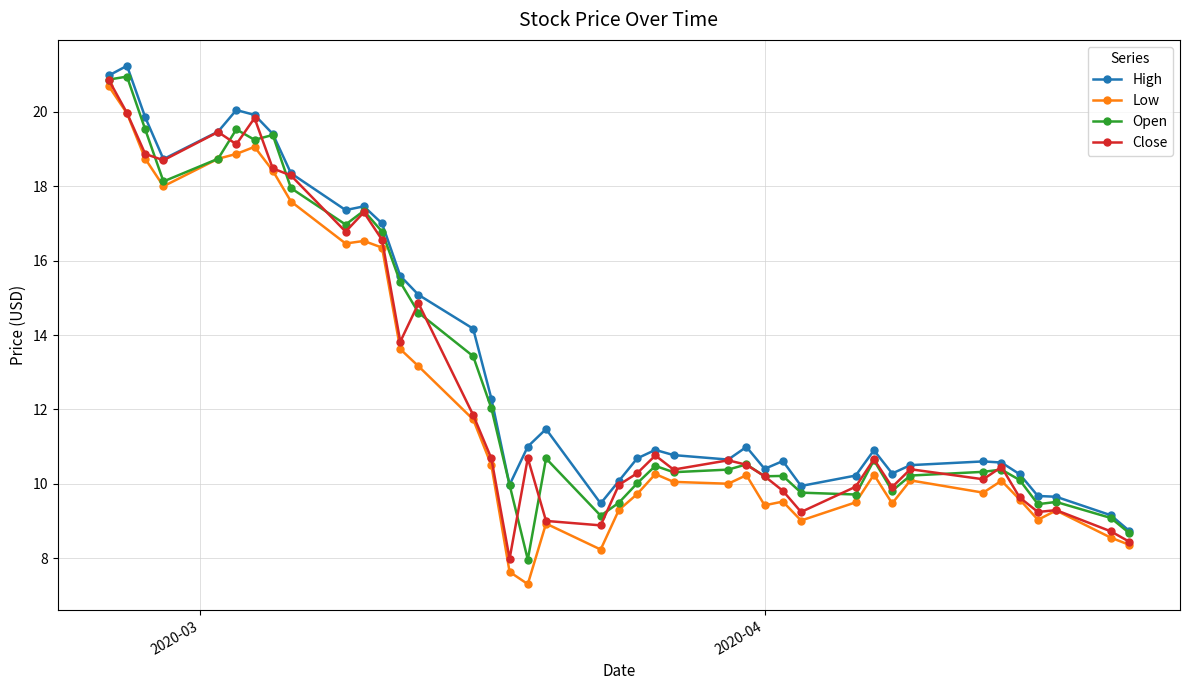

True or false: High has more than 0 points higher than both neighbors.

True